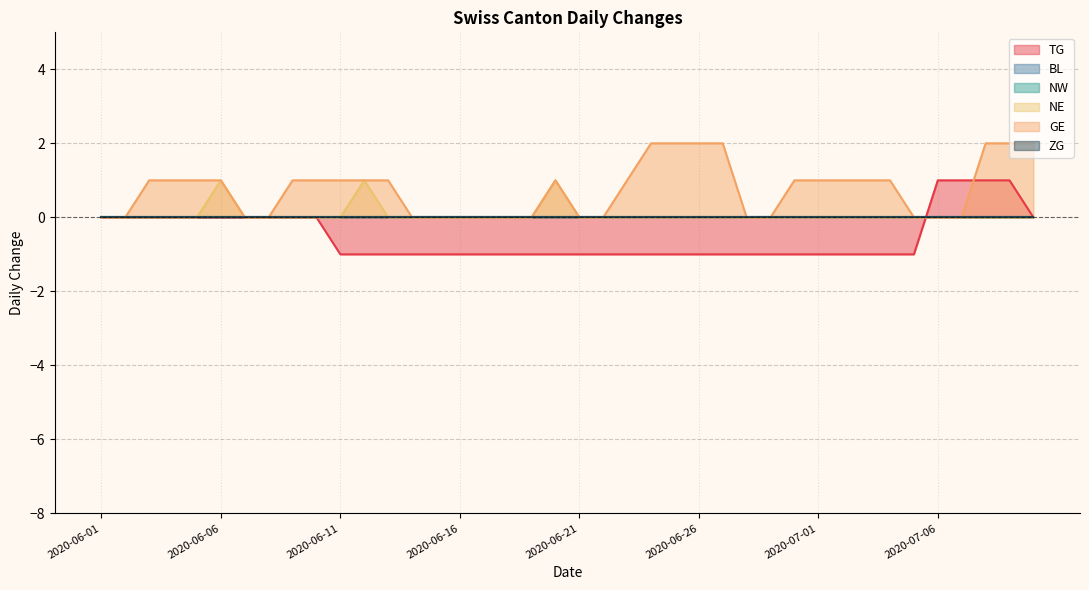

Which has a higher value, 2020-07-04 or 2020-07-01?

2020-07-04